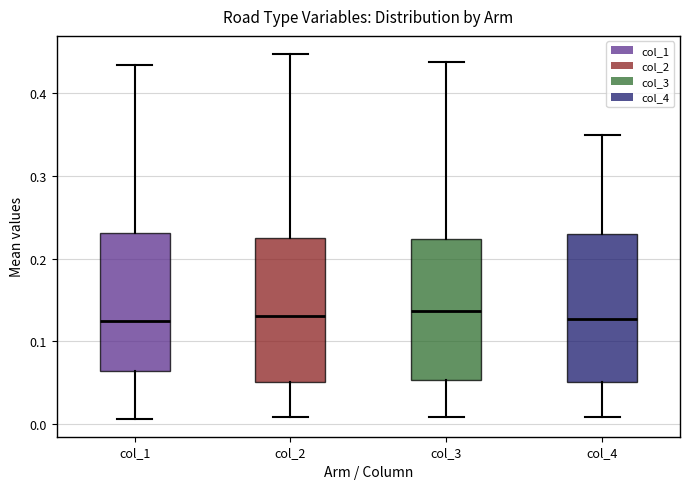

Where is the upper edge of the box for col_2 on the y-axis? The values are not printed on the chart, so give them approximately, as read against the axis.

0.22